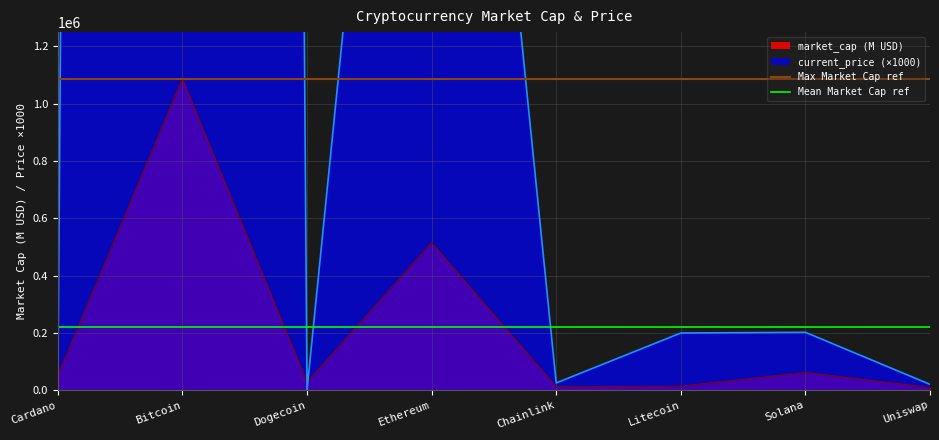

What is the lowest value of the Max Market Cap ref series?

1087153.6